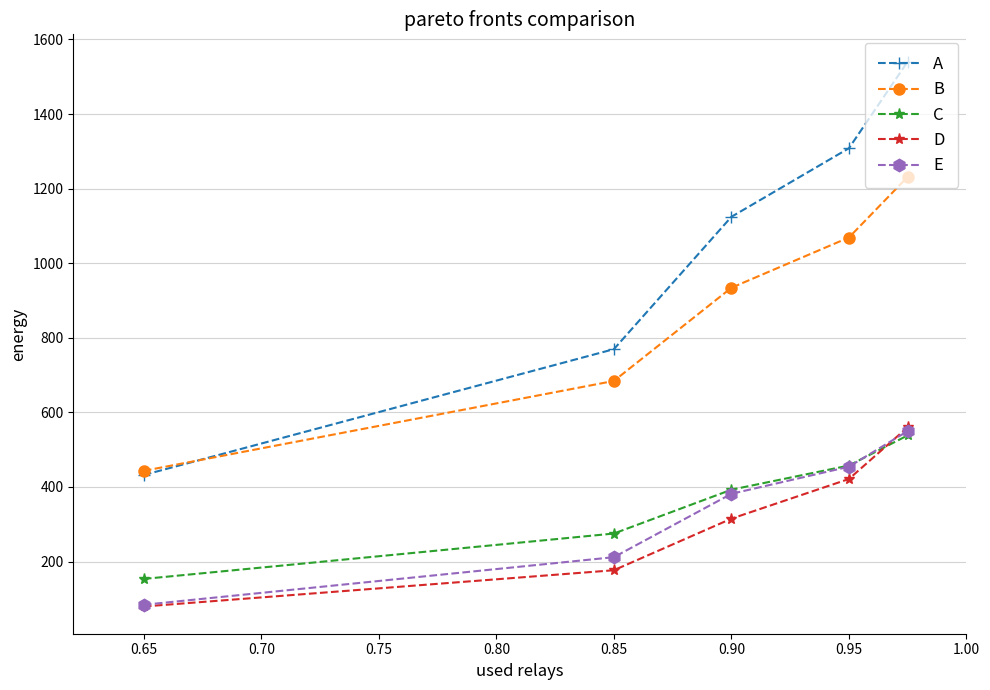

What is the difference between the second highest and second lowest values in the A series?

538.7